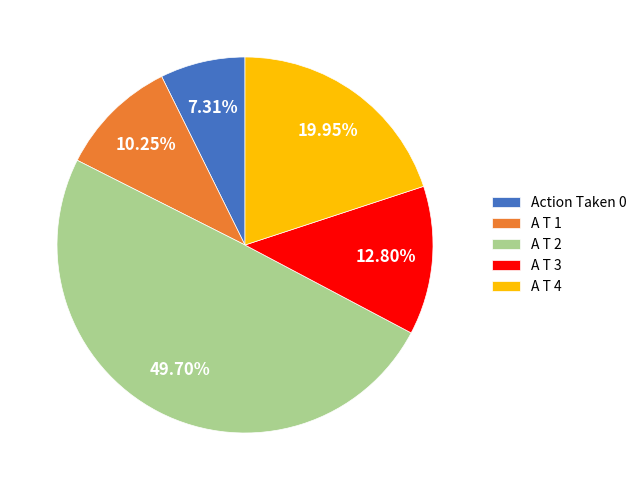

Is it true that A T 2 is 39% of the pie?

False